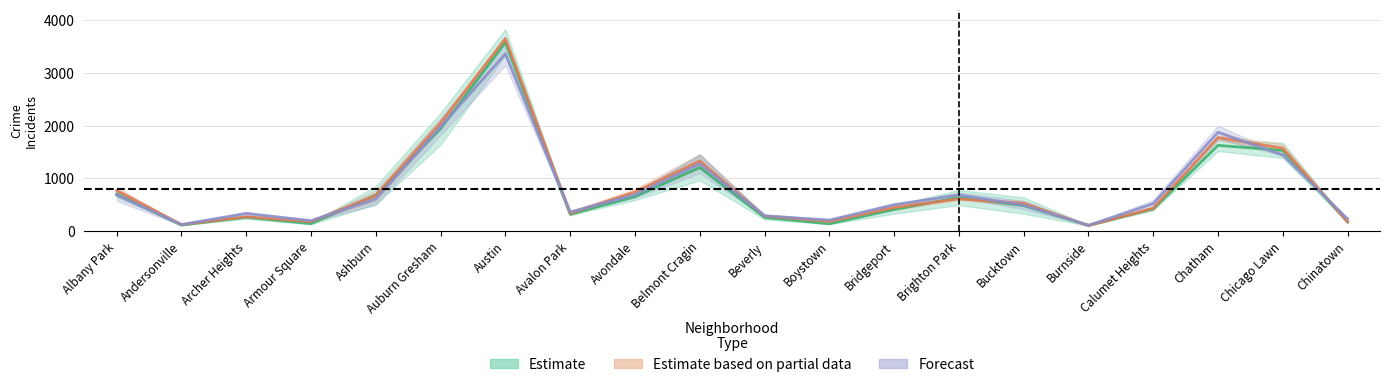

After their last crossing, which series has the higher values: 2019 or 2017?

2017